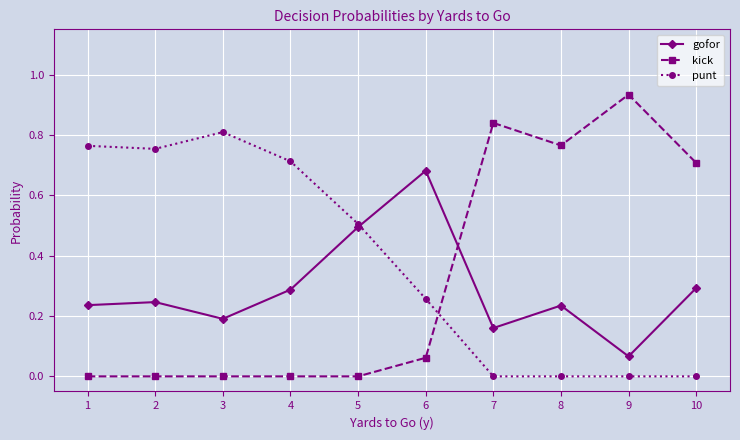

At which label does gofor reach its minimum?

9